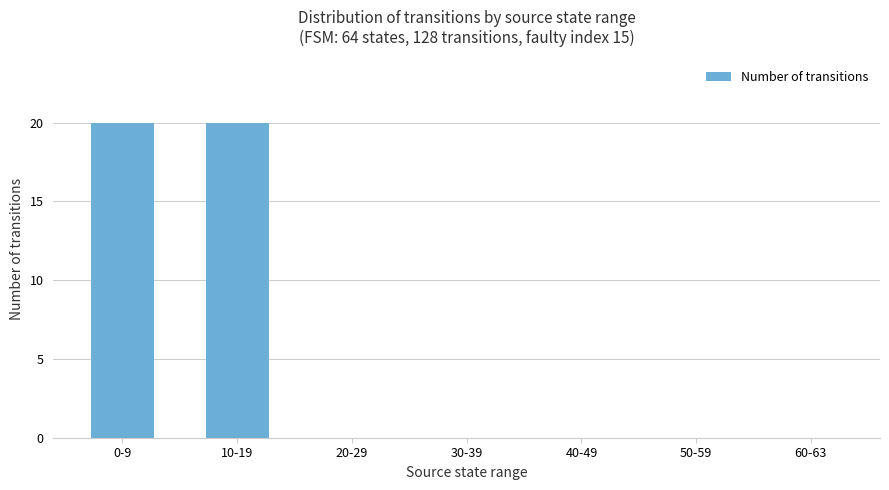

Reading left to right, list all the values displayed in this chart.

0-9=20	10-19=20	20-29=0	30-39=0	40-49=0	50-59=0	60-63=0